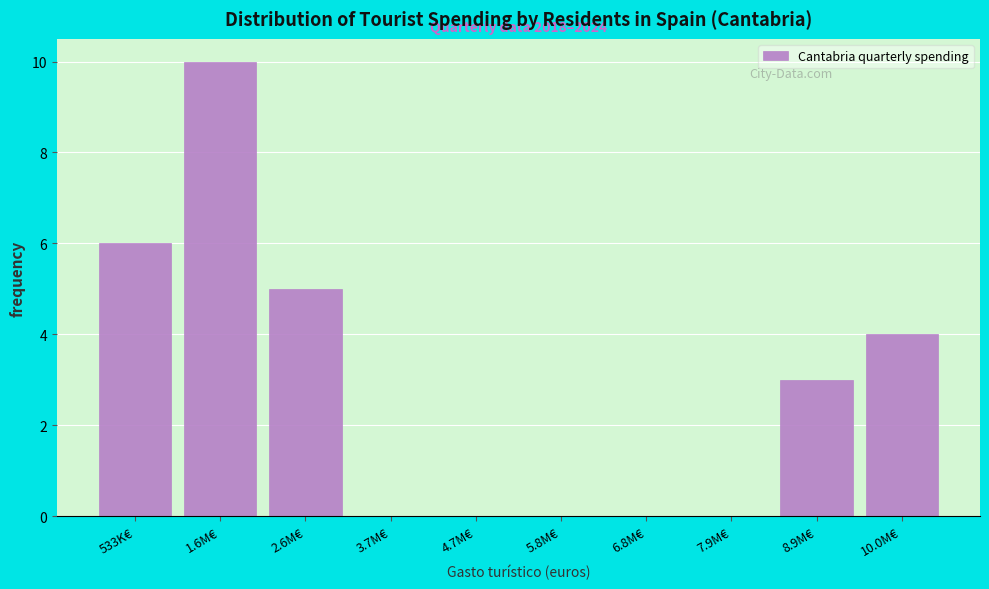

Reading right to left, list all the values displayed in this chart.

10.0M€=4	8.9M€=3	7.9M€=0	6.8M€=0	5.8M€=0	4.7M€=0	3.7M€=0	2.6M€=5	1.6M€=10	533K€=6